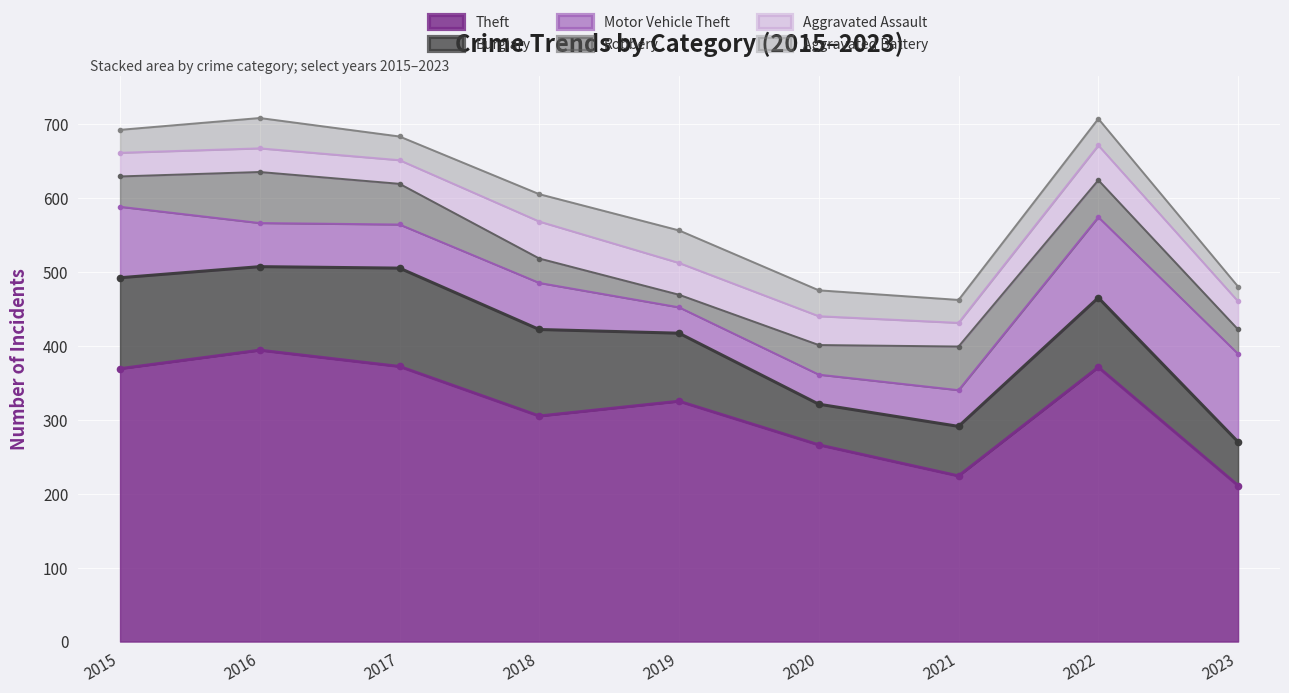

How many values in the Aggravated Assault series are below 38?

4